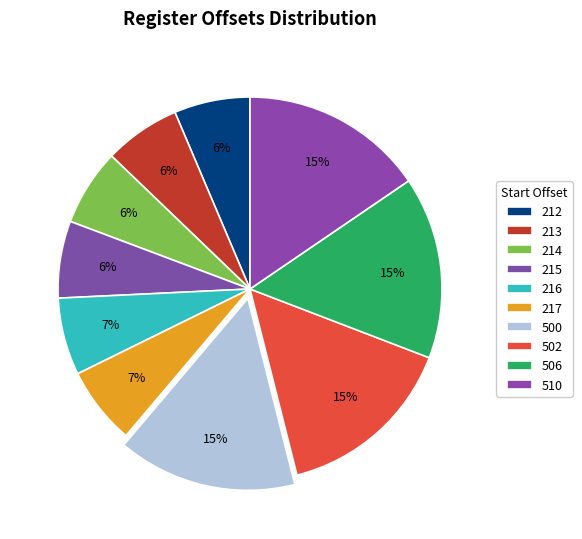

True or false: 510 accounts for 15% of the total.

True